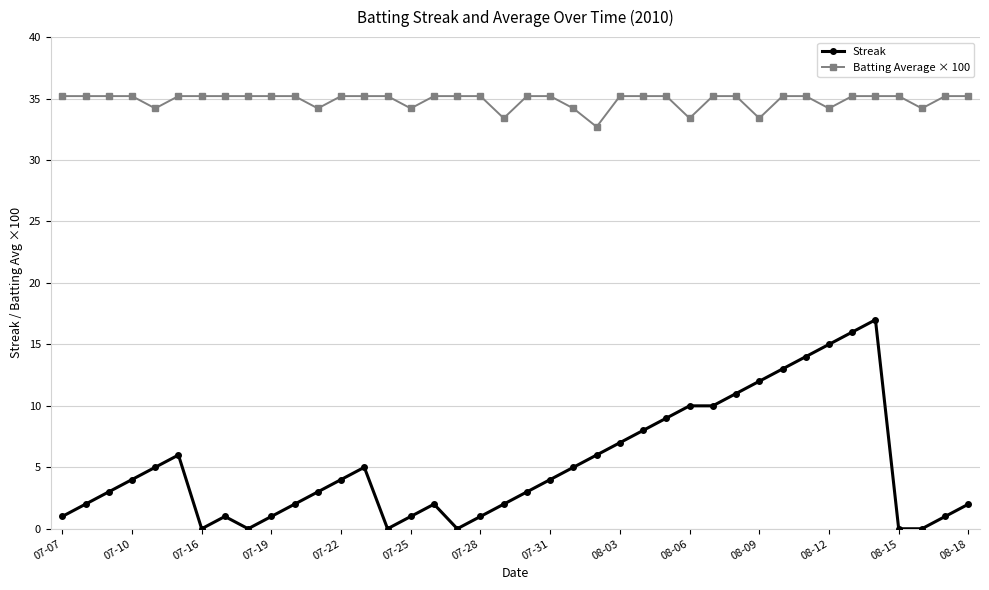

Rank the series by their average value, from highest to lowest.

Batting Average × 100, Streak